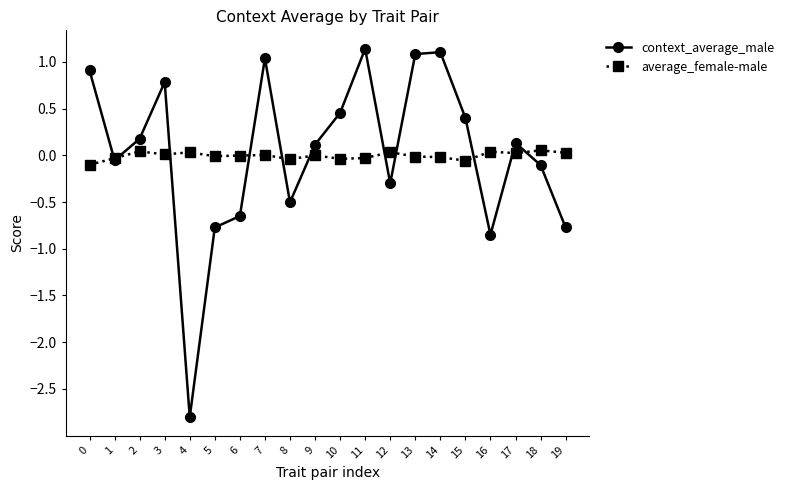

How many negative values does the context_average_male series have?

9